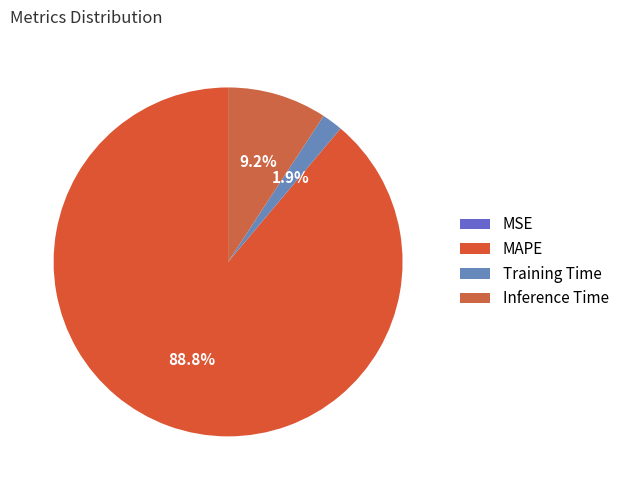

True or false: Training Time accounts for 1% of the total.

False